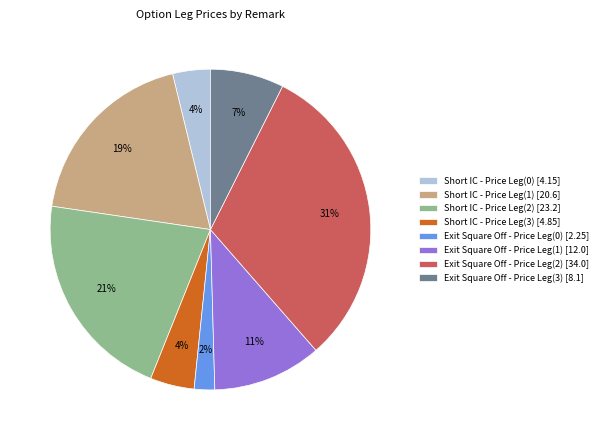

Do Exit Square Off - Price Leg(0) [2.25] and Exit Square Off - Price Leg(3) [8.1] together represent more than half of the pie?

No